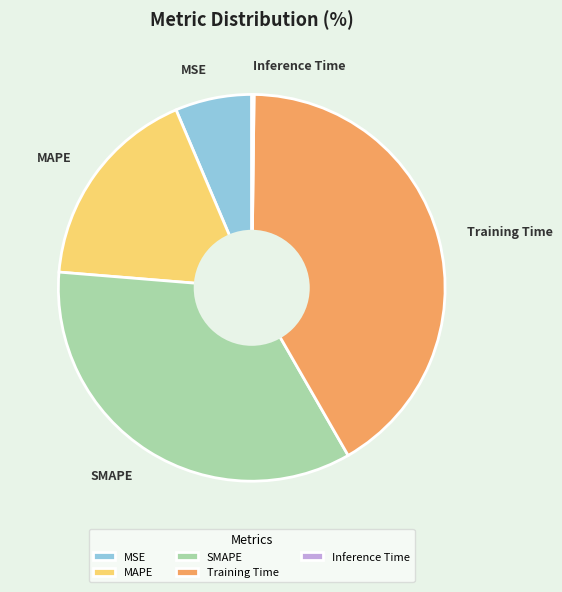

Is the sum of MSE and SMAPE greater than half?

No